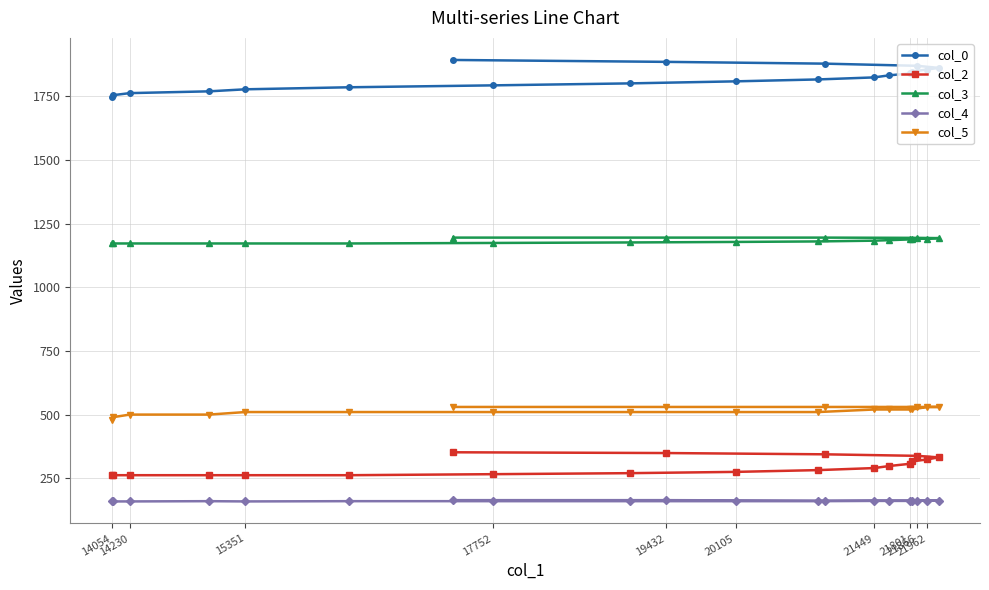

The col_4 series shows 55.4 at 21449. True or false?

False